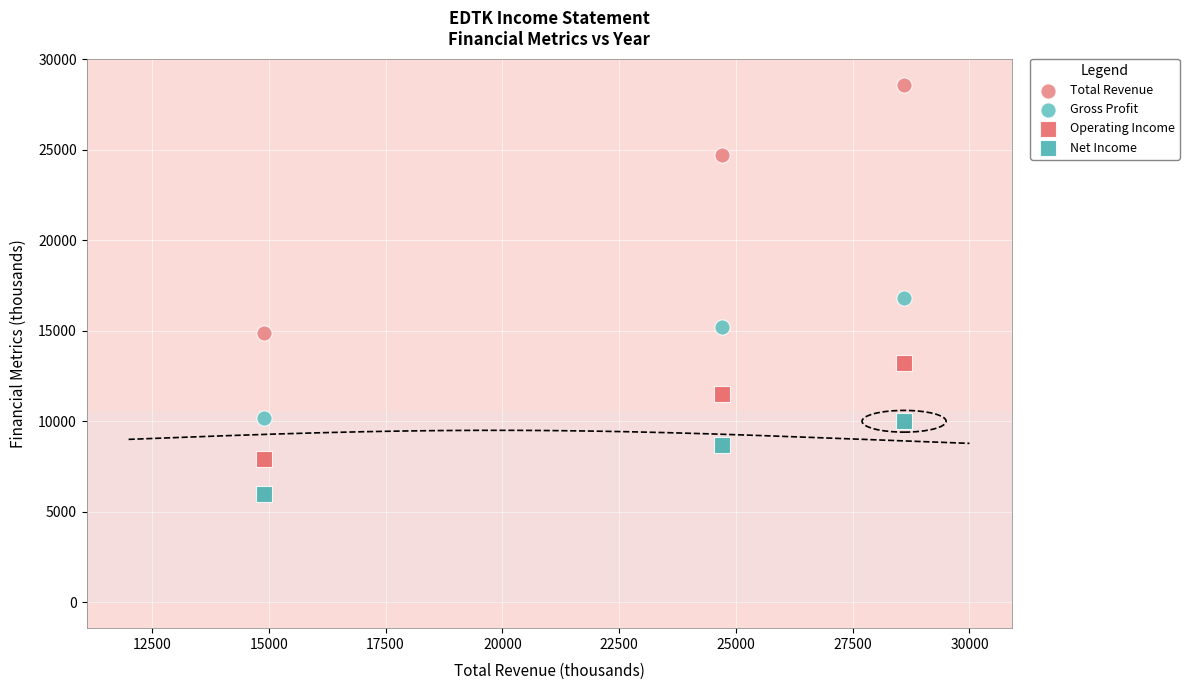

Which series reaches the minimum Y coordinate?

Net Income